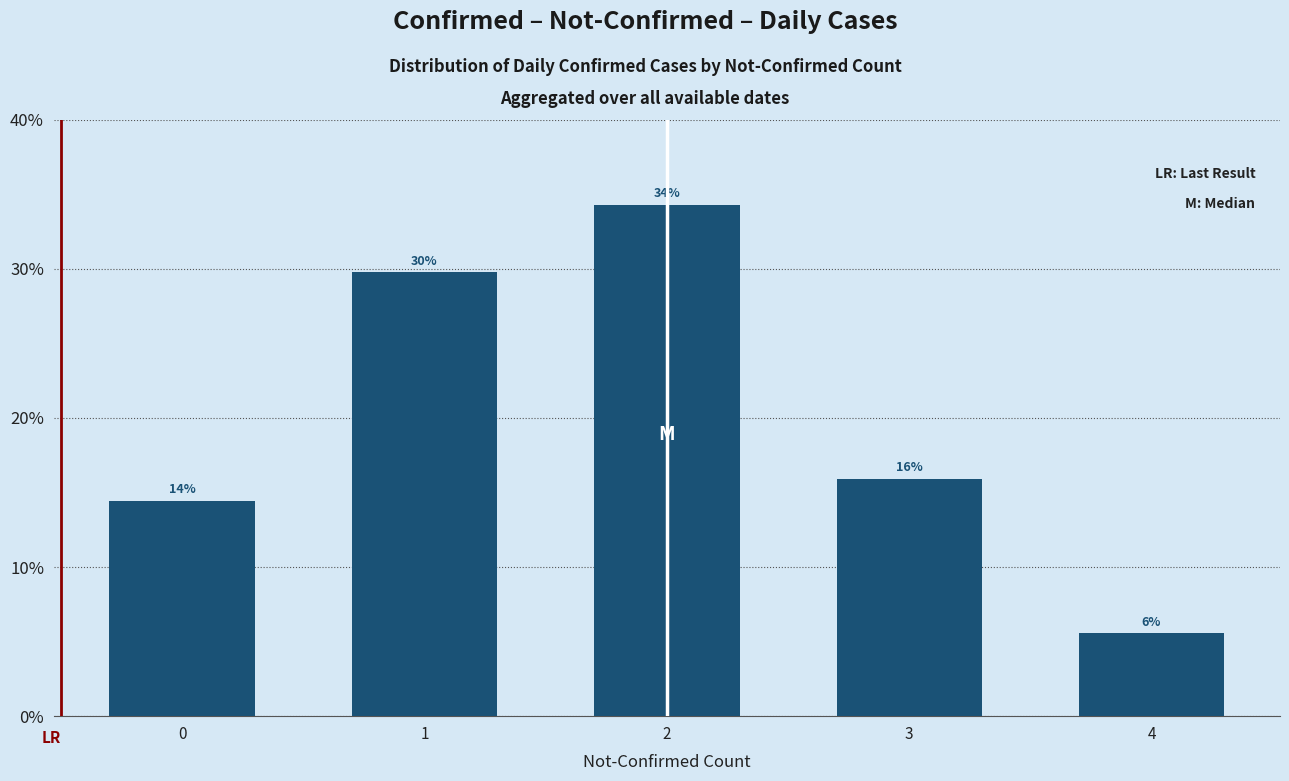

How many bars are there in total?

5